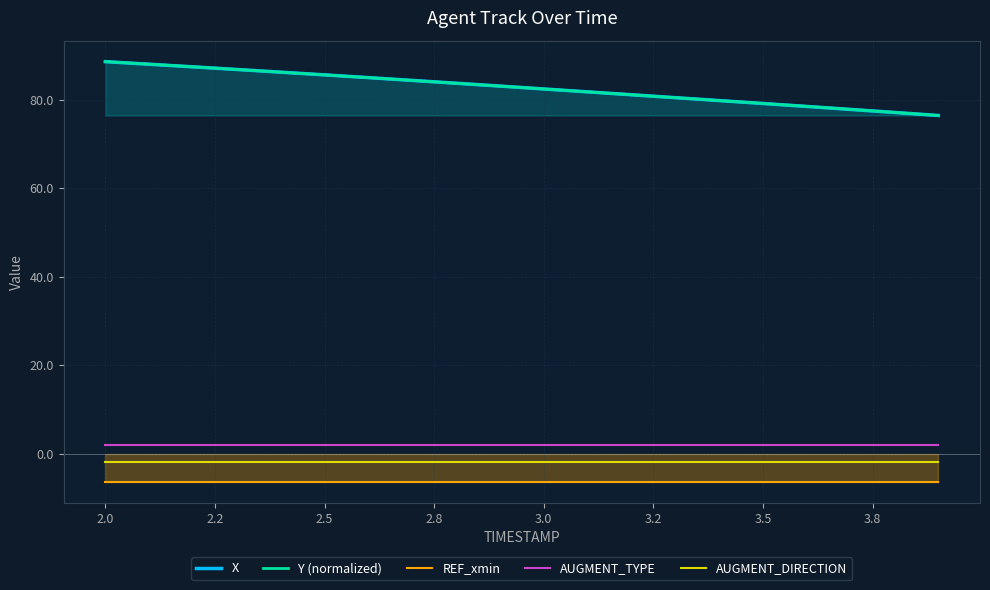

What are all the series names shown in the legend?

X, Y (normalized), REF_xmin, AUGMENT_TYPE, AUGMENT_DIRECTION